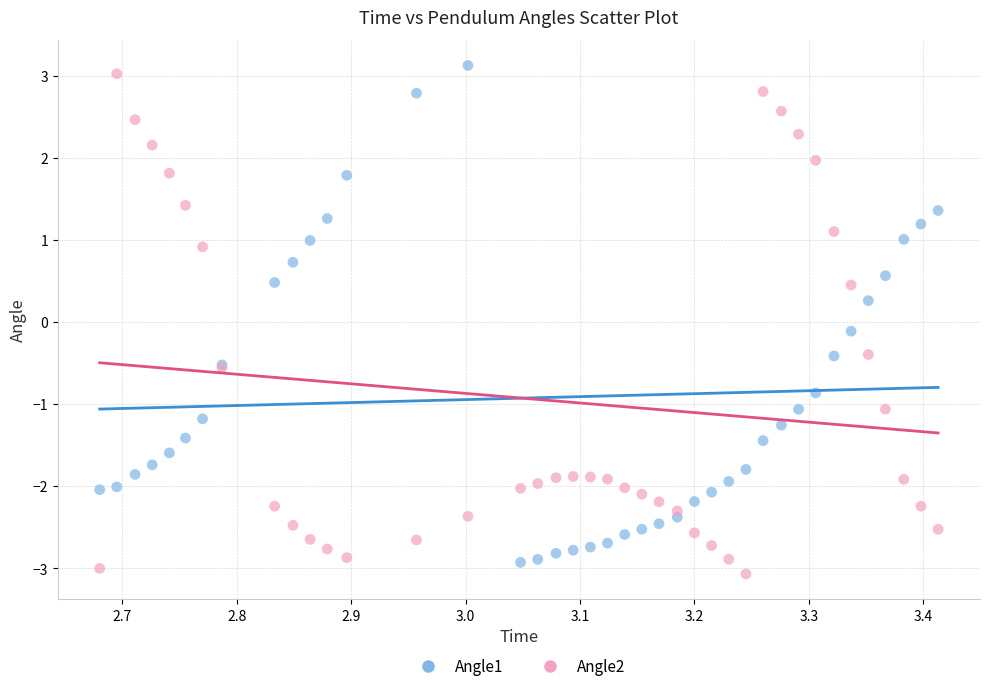

What is the X range (max minus min) for the scatter plot?

0.7